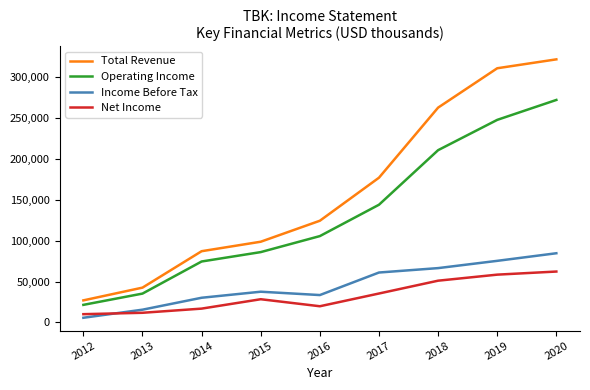

What are all the series names shown in the legend?

Total Revenue, Operating Income, Income Before Tax, Net Income